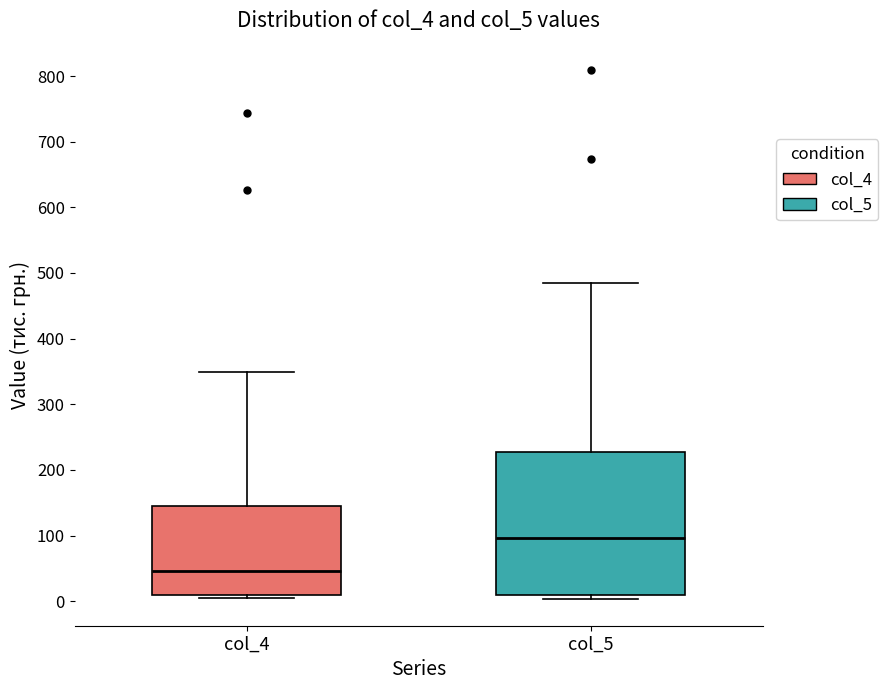

Which box's median line is the lowest?

col_4